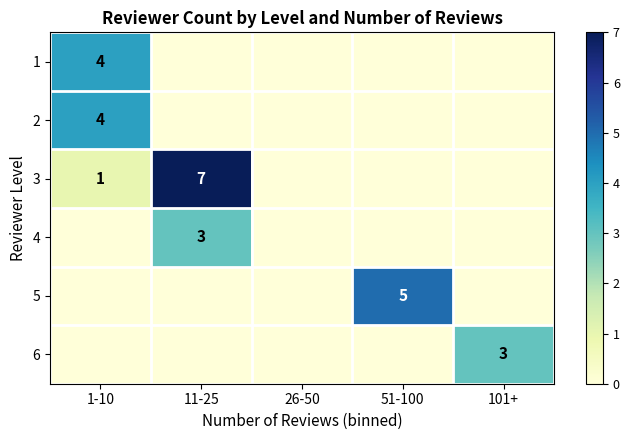

True or false: 3 has a value of 4 at 11-25.

False